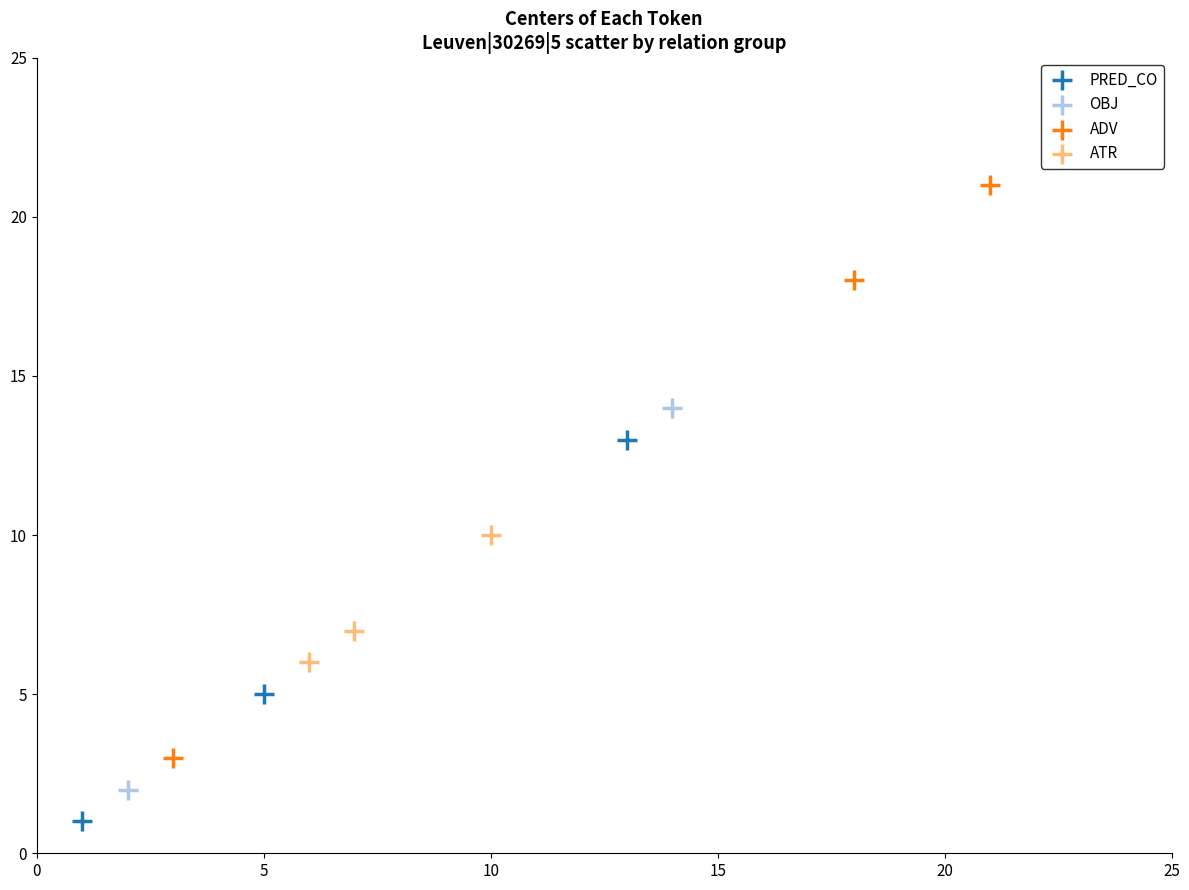

Which series reaches the minimum Y coordinate?

PRED_CO